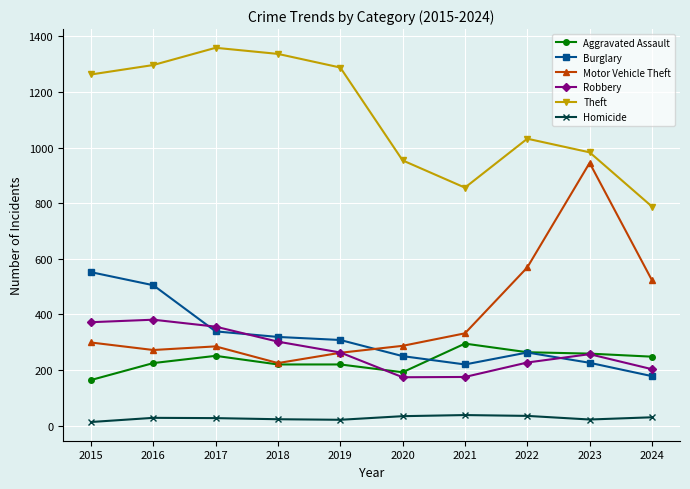

What is the spread (max minus min) of values at 2022?

997